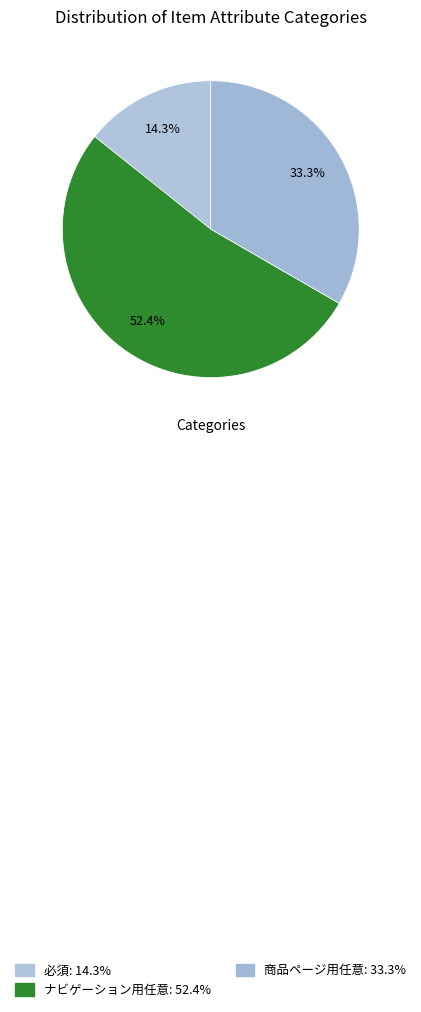

To the nearest percent, what is the difference between the ナビゲーション用任意 and 必須 slice percentages?

38%